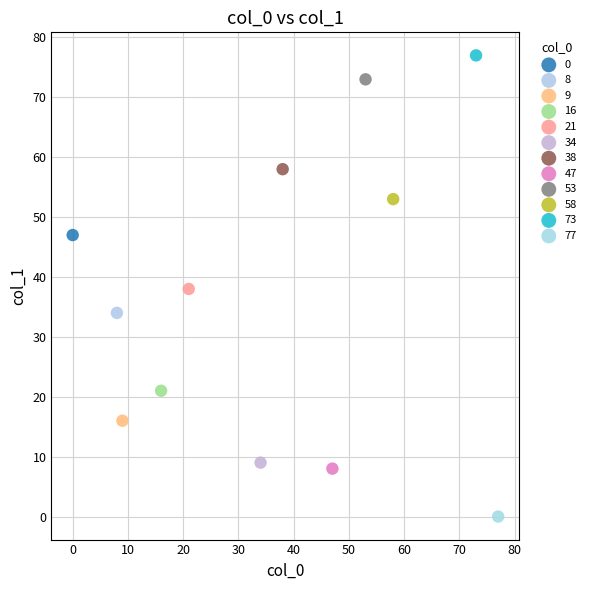

Which series reaches the maximum Y coordinate?

73